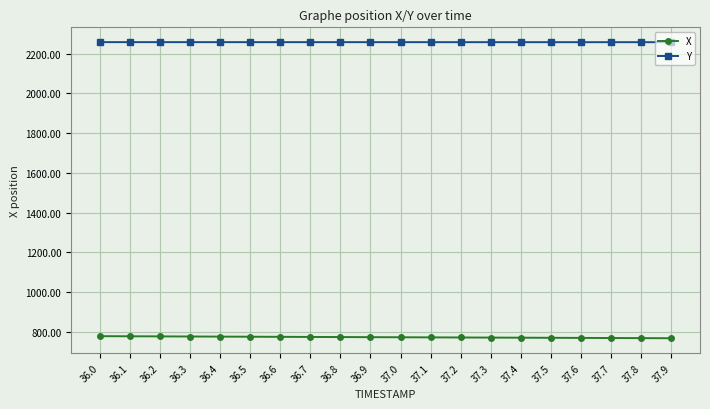

How many lines are shown in the chart?

2